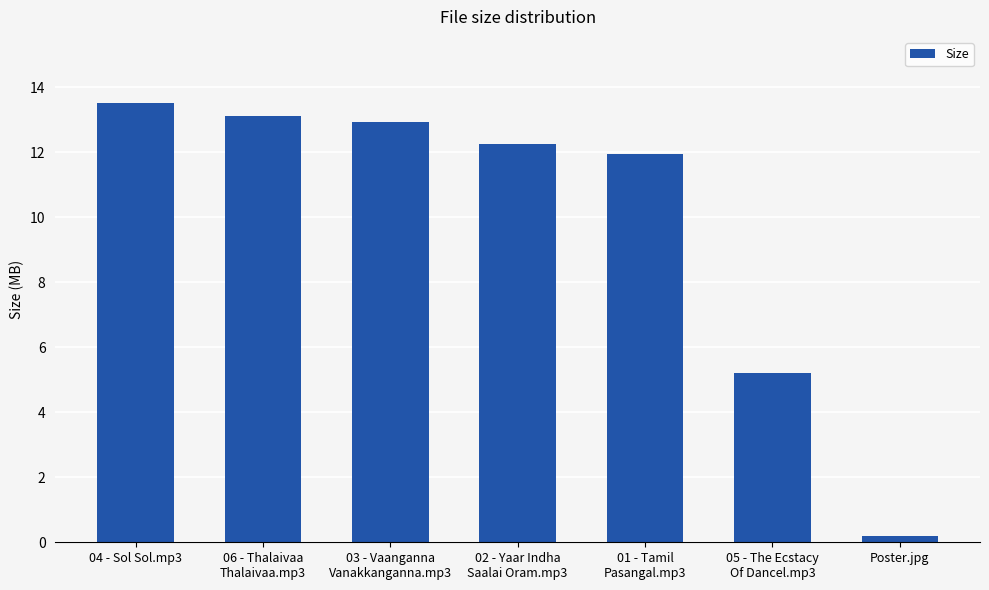

How many data points does each series have?

7